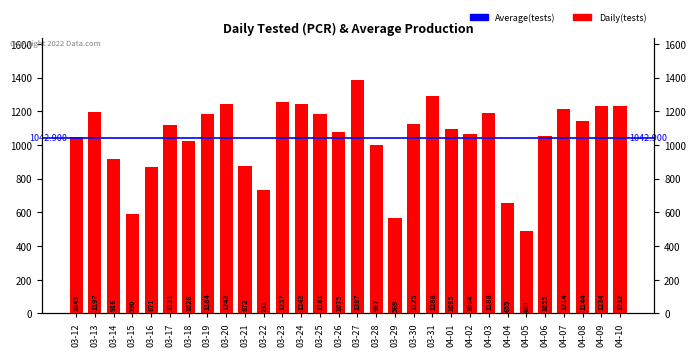

How many data points are less than 1121?

15